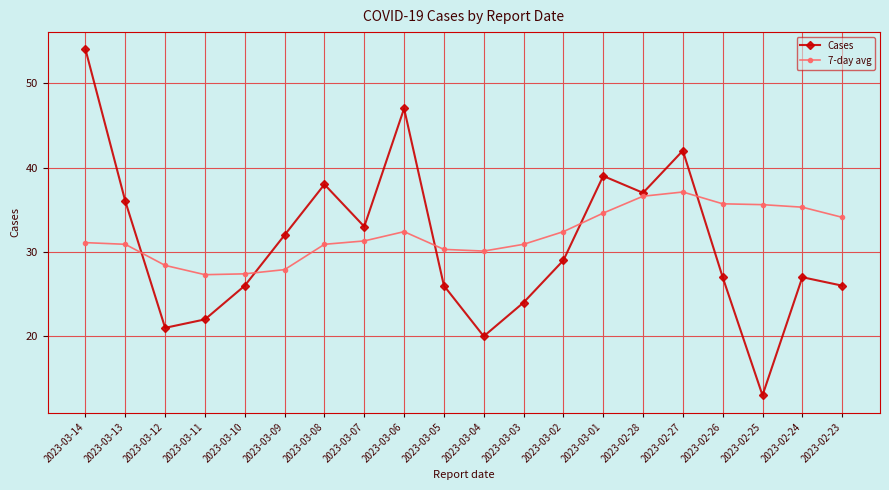

Which series changed the most between 2023-03-04 and 2023-02-24?

Cases